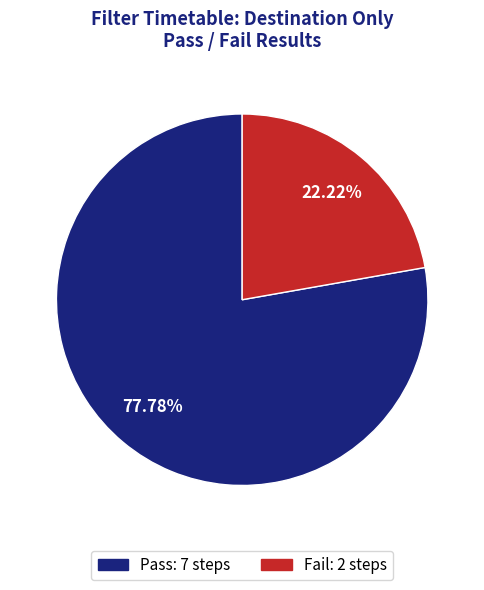

Rank the categories by value from highest to lowest.

Pass, Fail